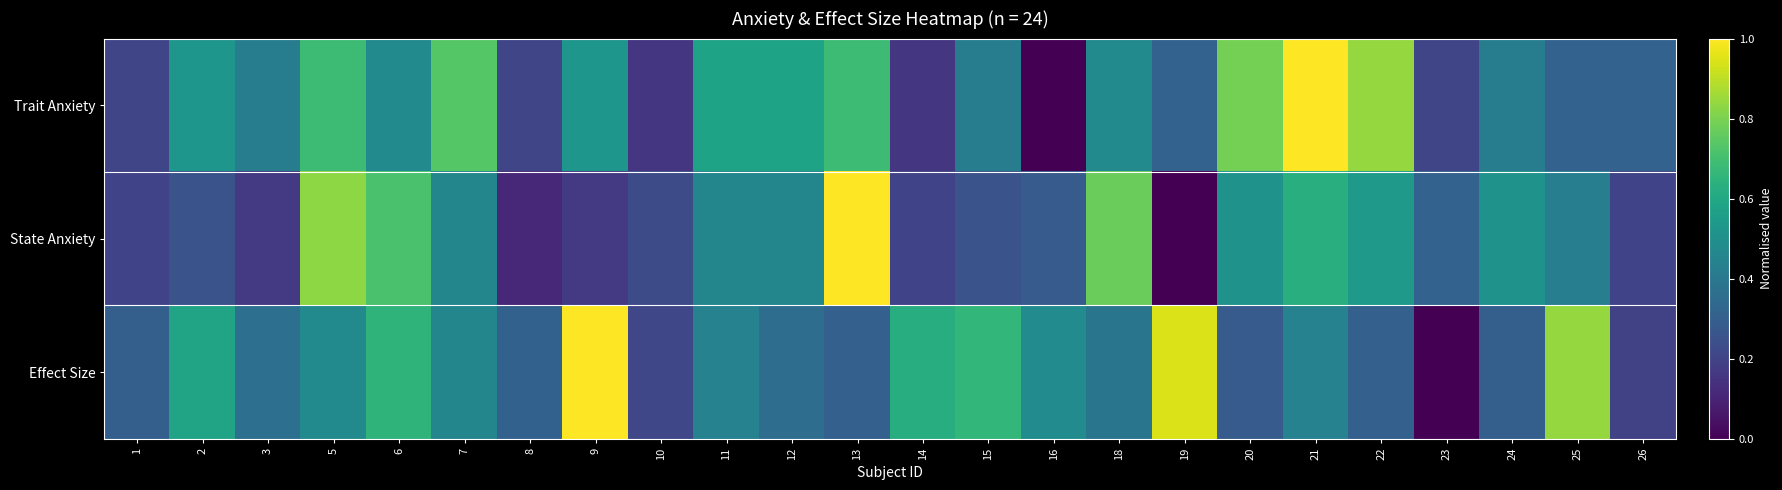

At which category does the chart reach its peak across all series?

21